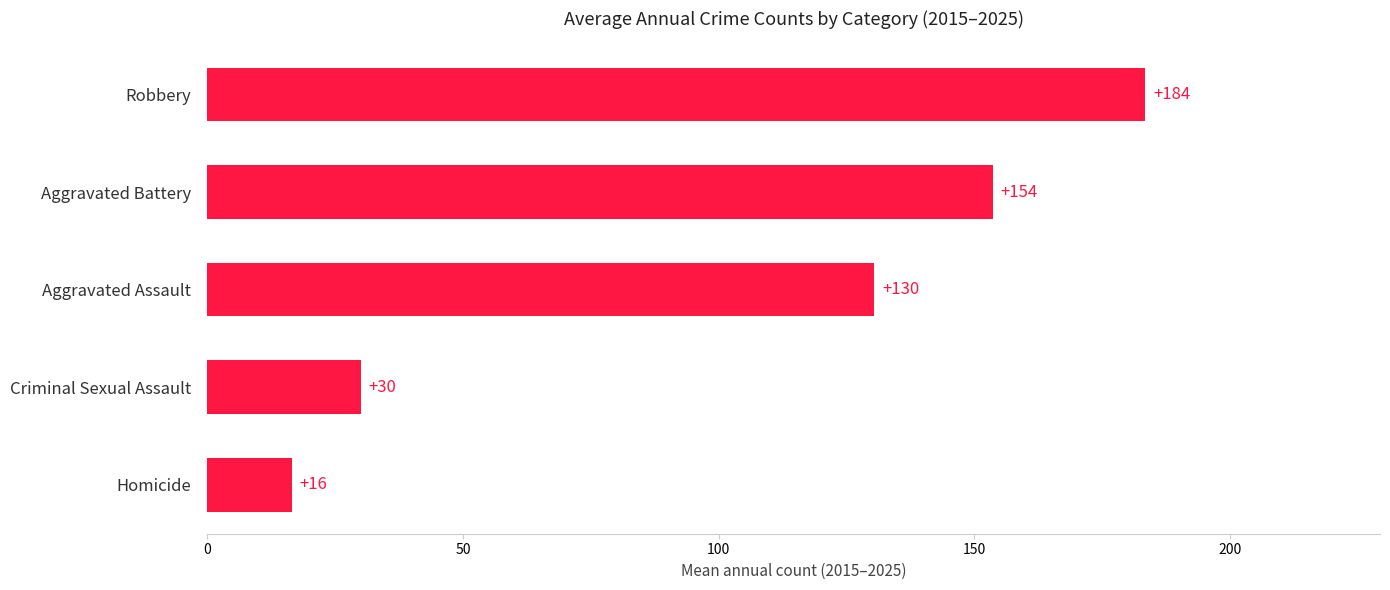

At which label is the value closest to 100?

Aggravated Assault